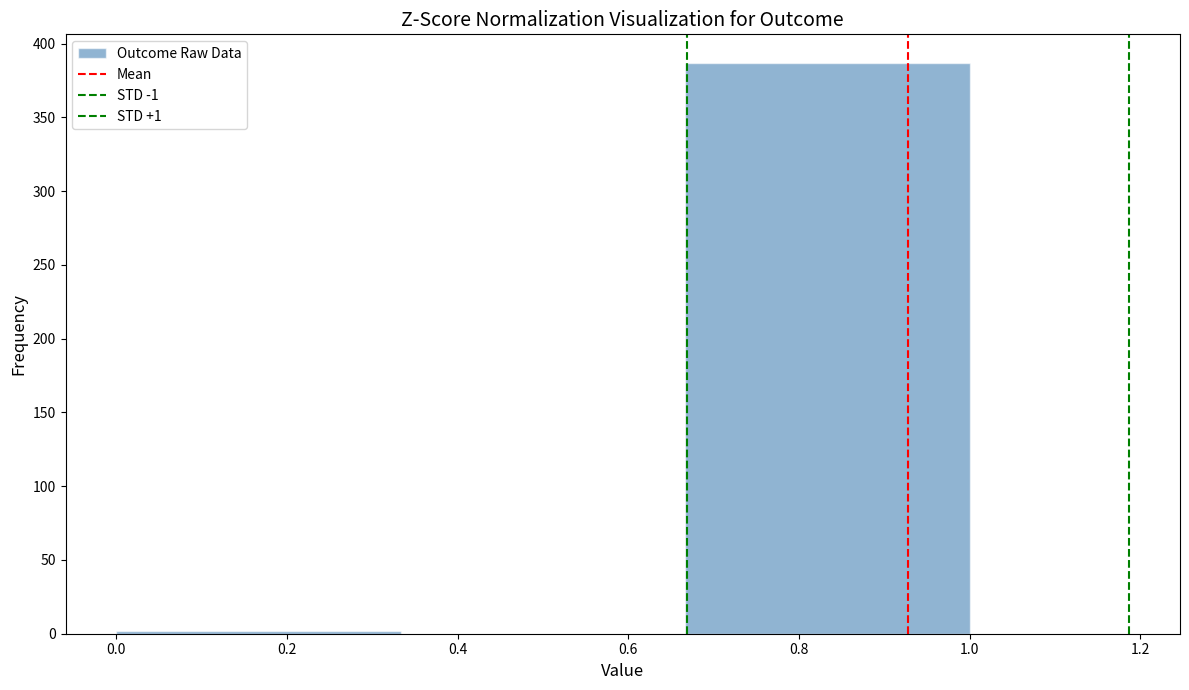

Reading left to right, list every bar in this chart as the range it spans on the x-axis followed by its height. Neither the bar edges nor the heights are printed on the chart, so give them approximately, as read against the axes.

0.00 to 0.34: under 5
0.34 to 0.66: 0
0.66 to 1.00: 385